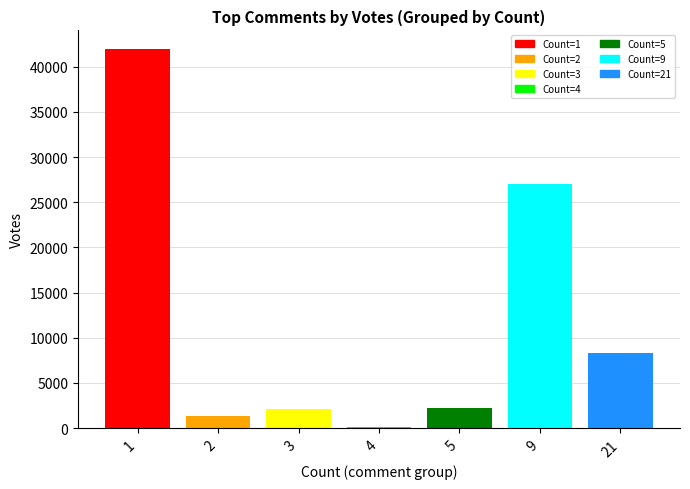

Which category has the lowest value across all series?

4